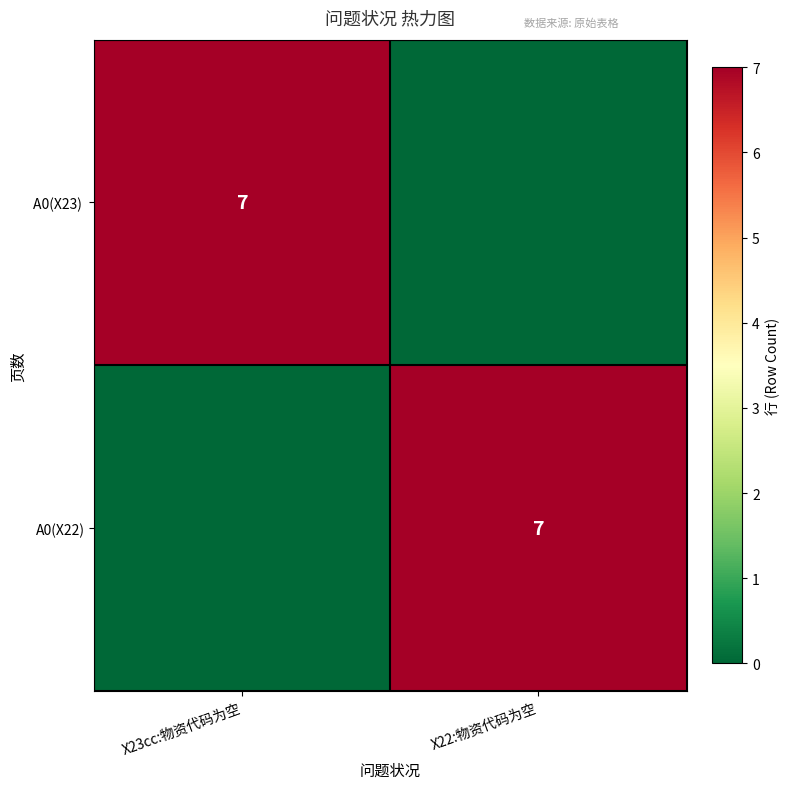

The A0(X22) series shows 10 at X22:物资代码为空. True or false?

False